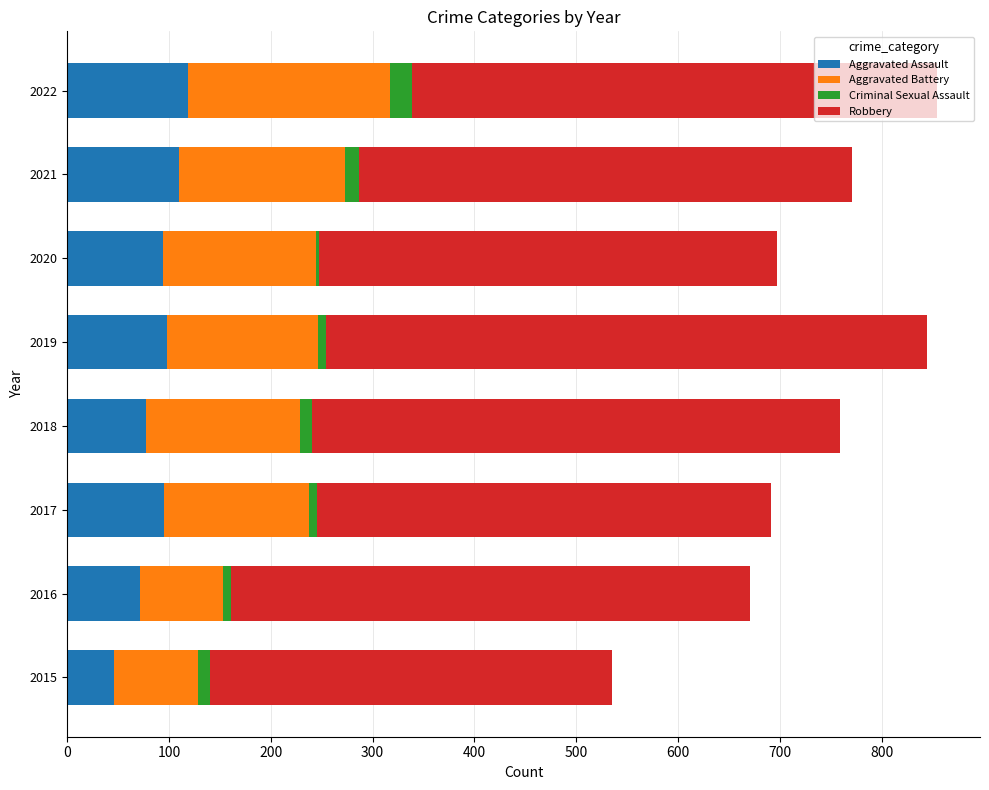

The Aggravated Assault series shows 36 at 2019. True or false?

False